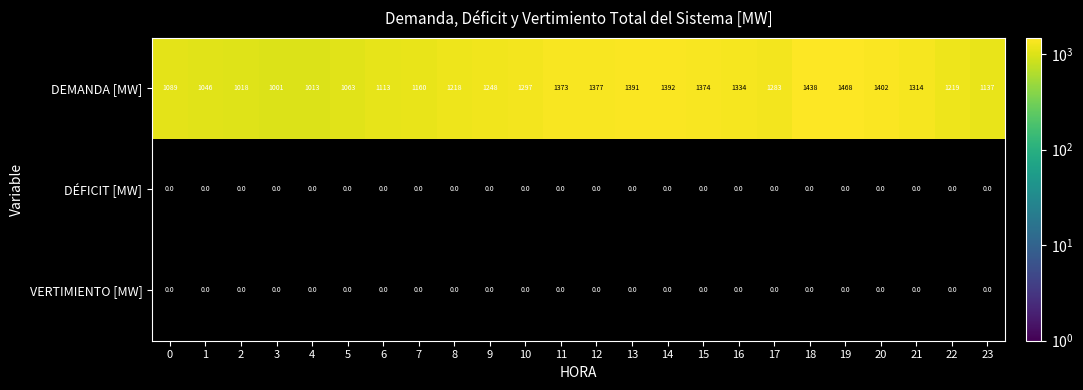

Is it true that DEMANDA [MW] equals 2324.3 at 14?

False